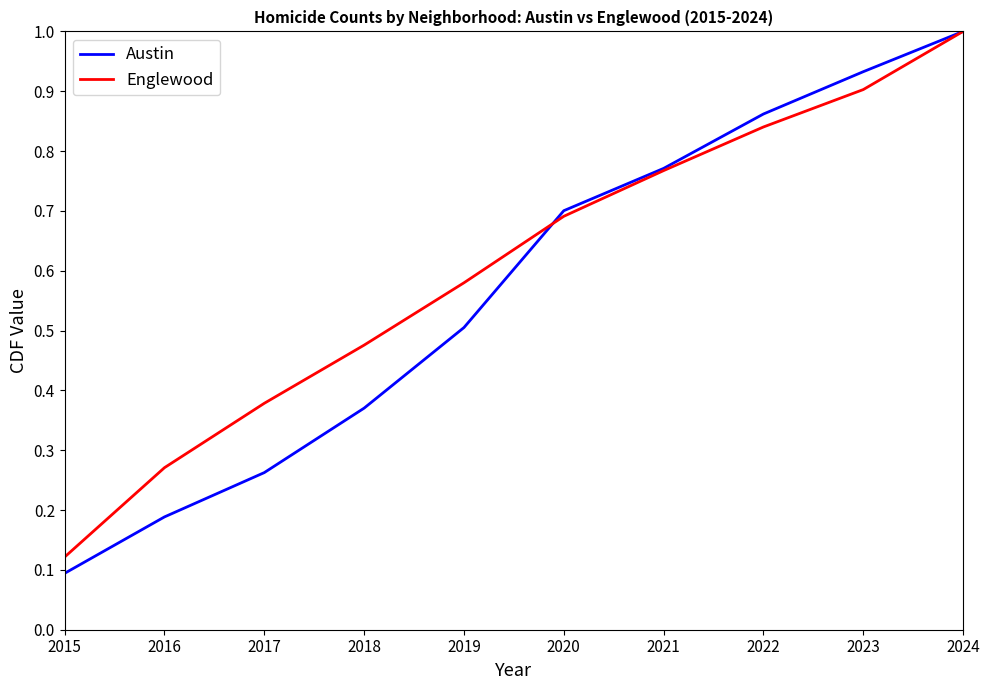

The value of Englewood at 2018 is 0.5. True or false?

True